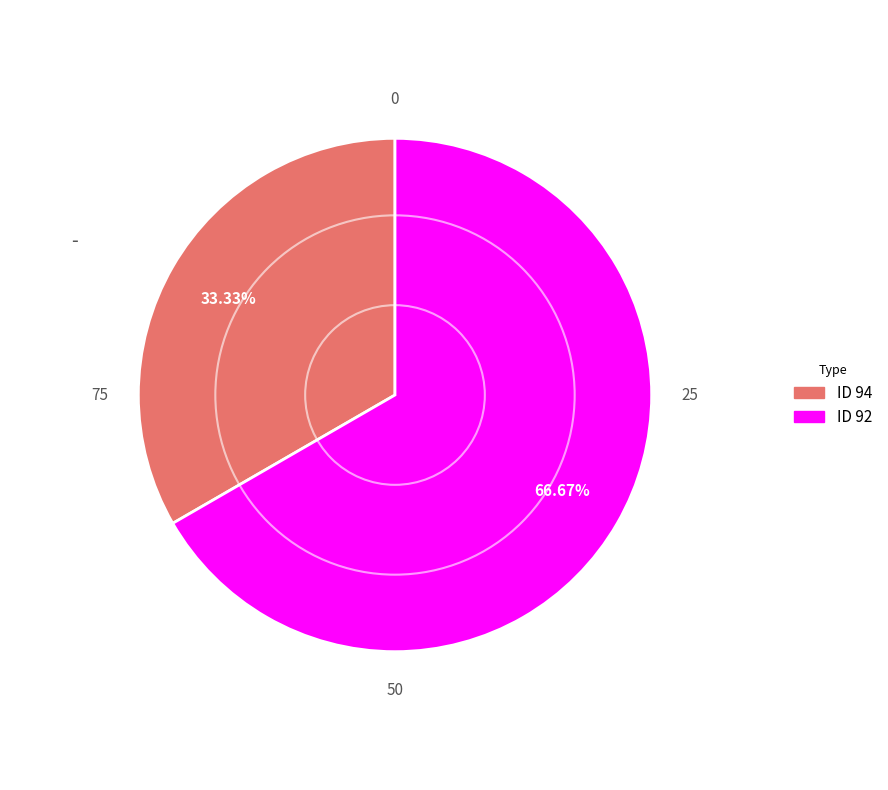

Is there any slice that represents more than half of the pie?

Yes